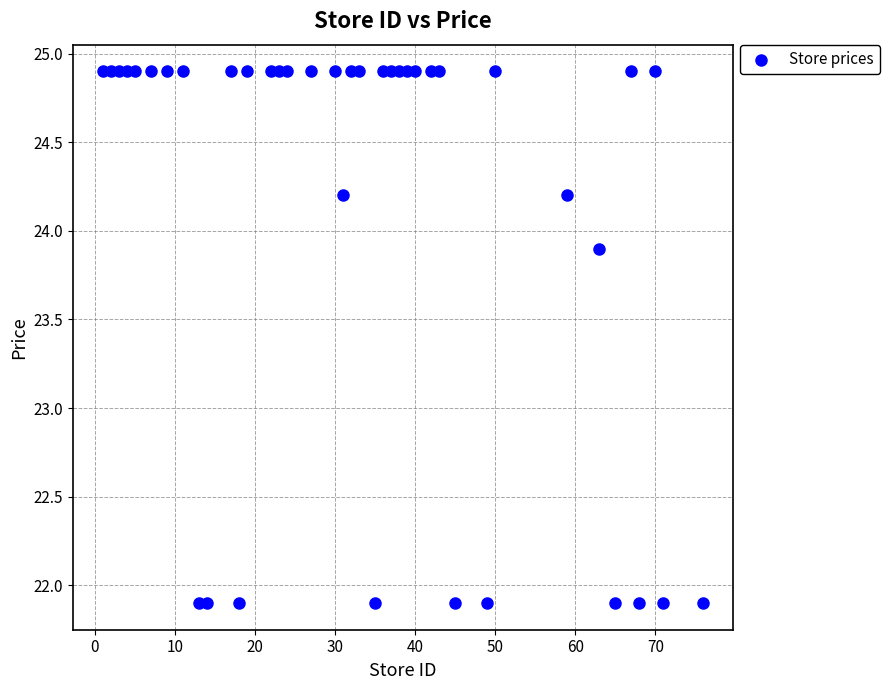

What is the range of Y values (max minus min)?

3.0